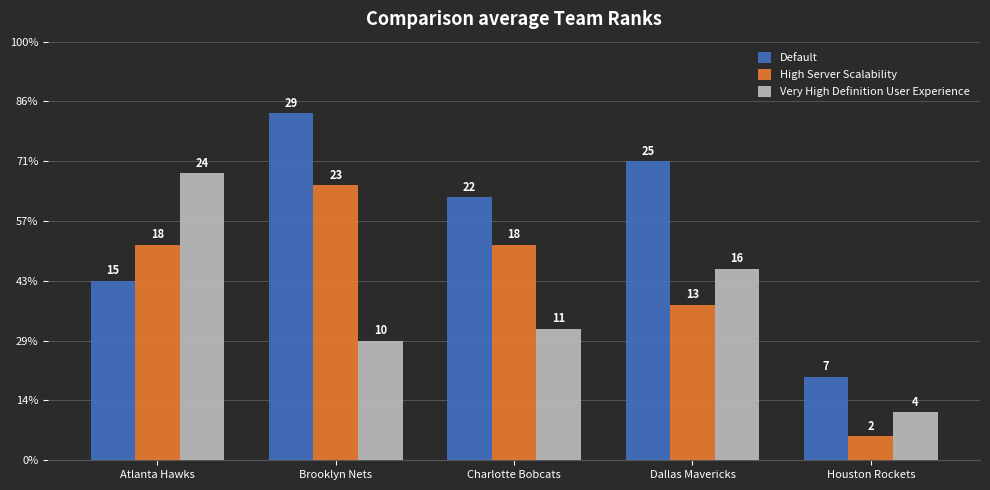

Rank the series by their average value, from highest to lowest.

Default, High Server Scalability, Very High Definition User Experience